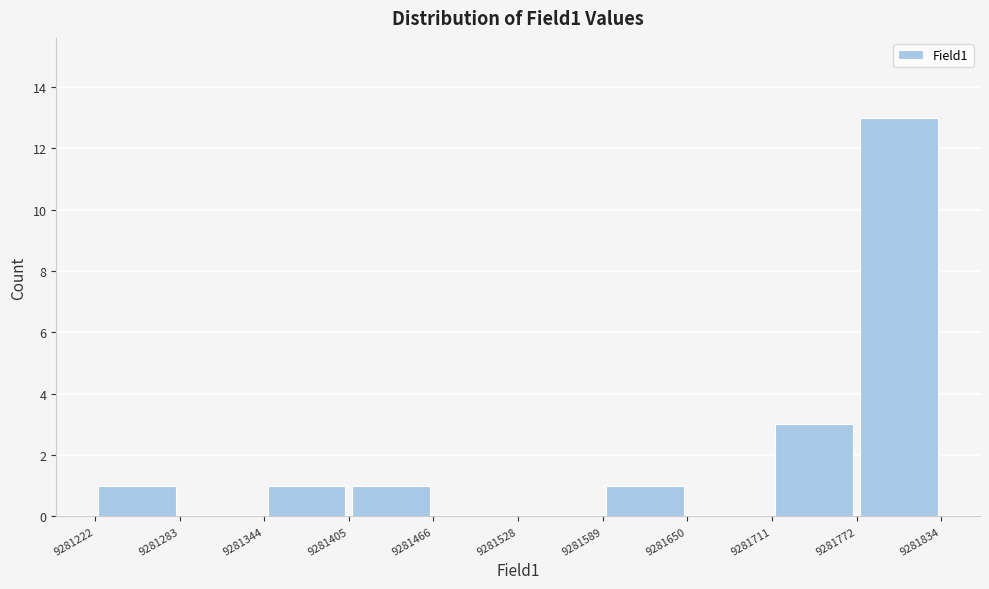

How tall is the bar that spans 9281405 to 9281466 on the x-axis? The values are not printed on the chart, so give them approximately, as read against the axis.

1